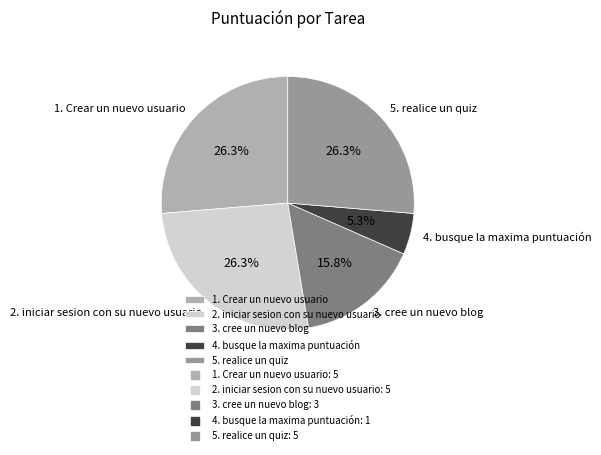

Which category has the smallest portion of the pie?

4. busque la maxima puntuación